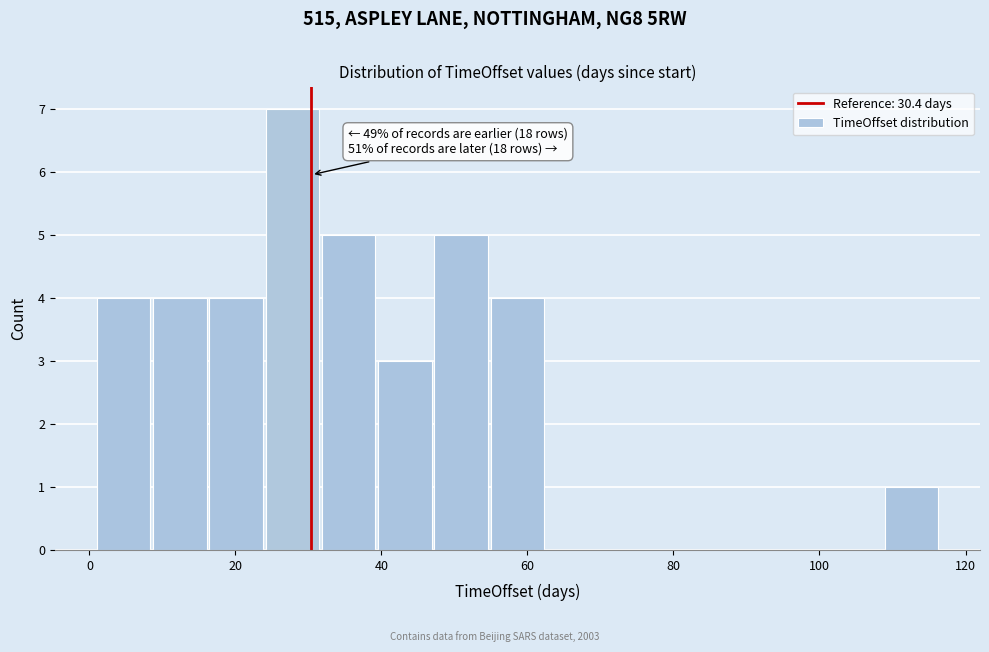

Read against the x-axis, roughly where is the centre of the tallest bar?

28